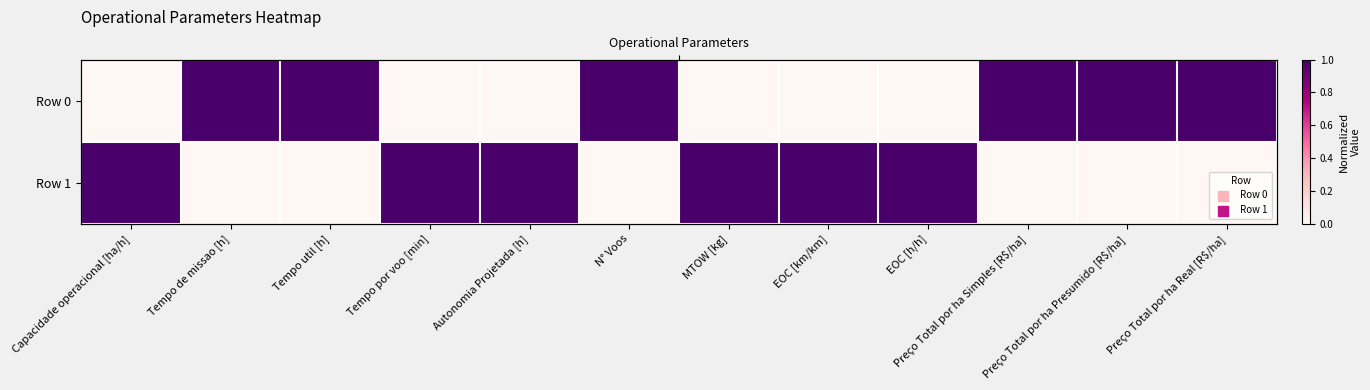

At Preço Total por ha Real [R$/ha], list the series in order from largest to smallest.

Row 0, Row 1